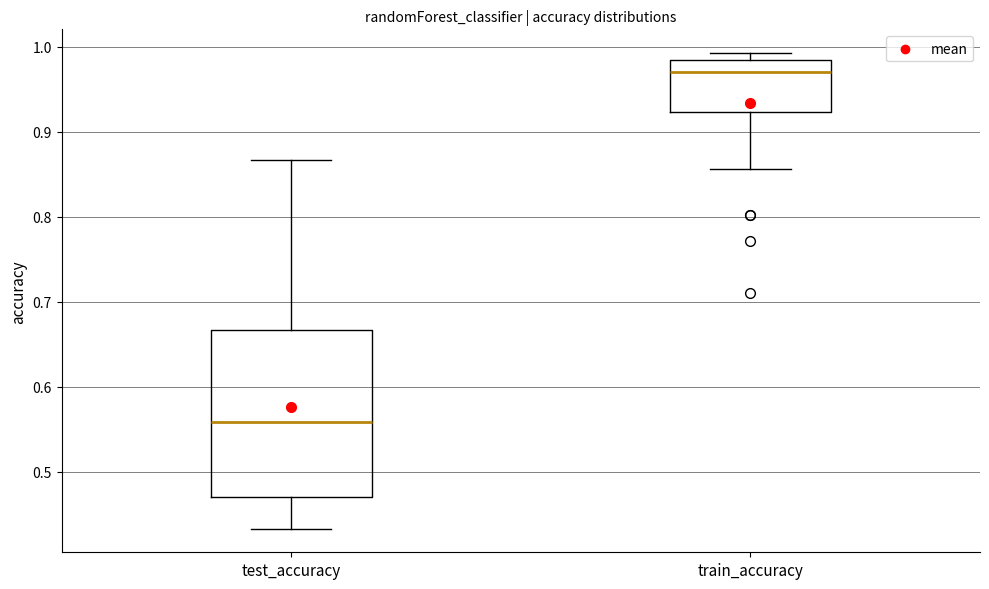

Reading left to right, transcribe this box plot: for each box, give where its median line is, the range the box spans, and where its two whiskers end, as read against the y-axis. The values are not printed on the chart, so give them approximately, as read against the axis.

test_accuracy: median 0.56, box 0.47 to 0.67, whiskers 0.43 to 0.87
train_accuracy: median 0.97, box 0.92 to 0.98, whiskers 0.86 to 0.99